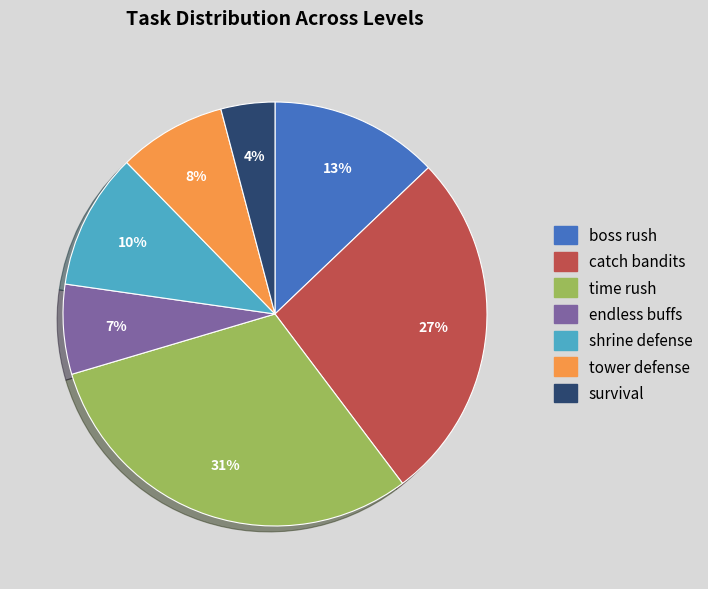

True or false: catch bandits accounts for 19% of the total.

False